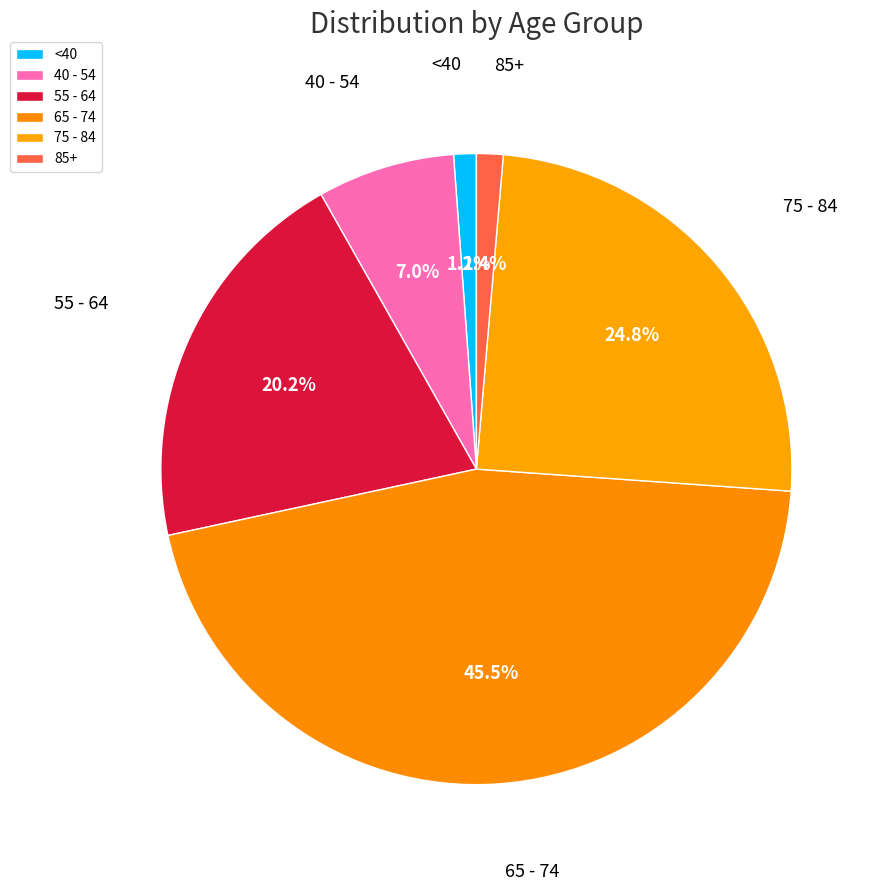

Which has a higher value, 65 - 74 or 55 - 64?

65 - 74